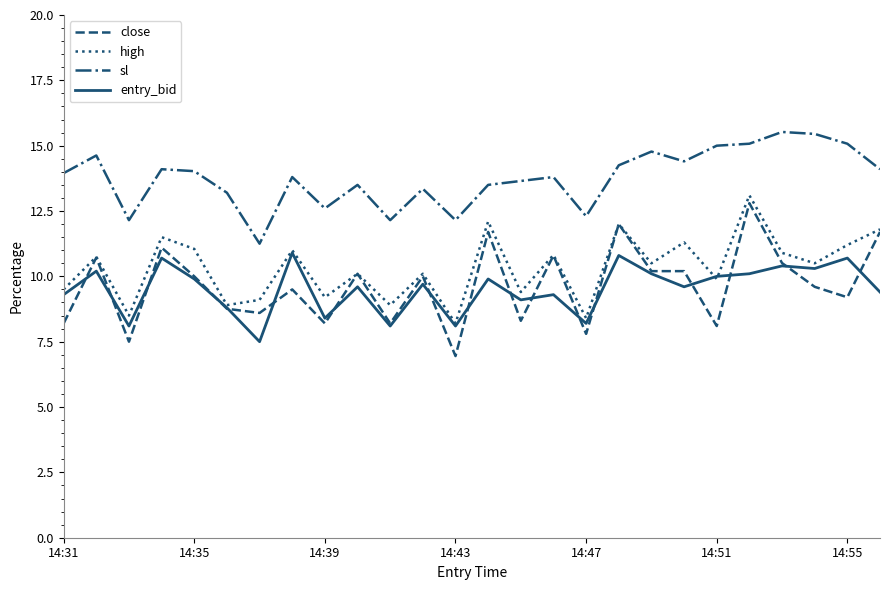

True or false: sl and entry_bid cross at least once.

False